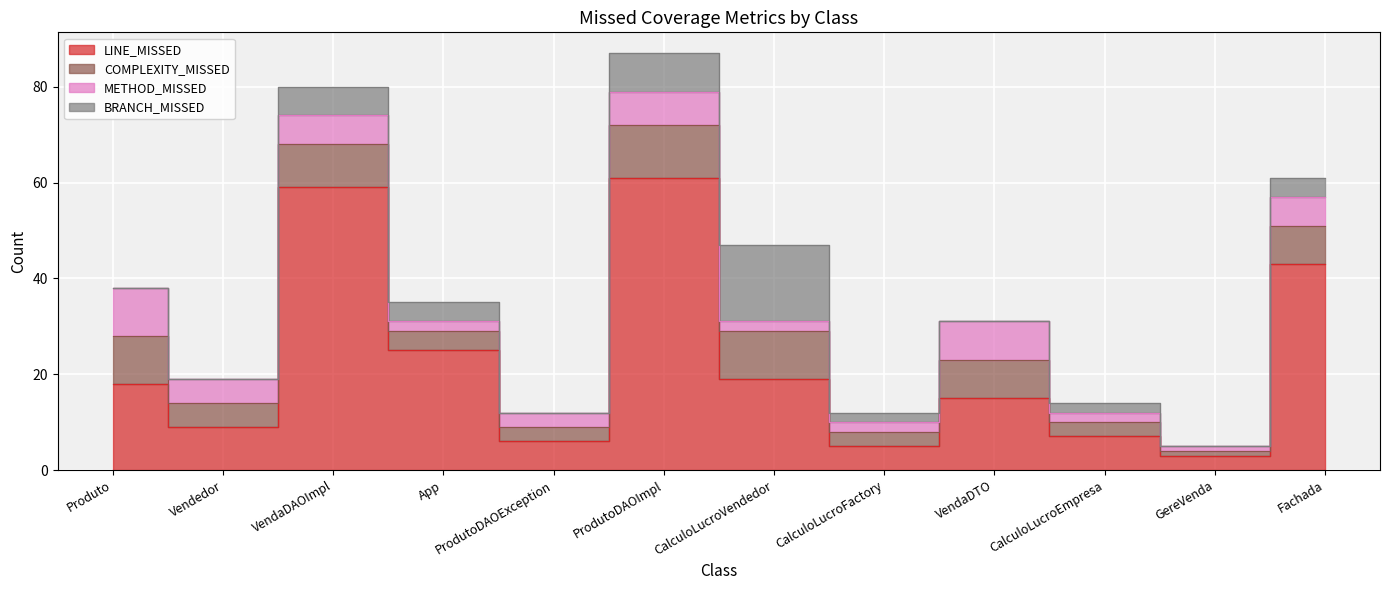

Reading left to right, list all the values displayed in this chart.

LINE_MISSED: 18	9	59	25	6	61	19	5	15	7	3	43
COMPLEXITY_MISSED: 10	5	9	4	3	11	10	3	8	3	1	8
METHOD_MISSED: 10	5	6	2	3	7	2	2	8	2	1	6
BRANCH_MISSED: 0	0	6	4	0	8	16	2	0	2	0	4